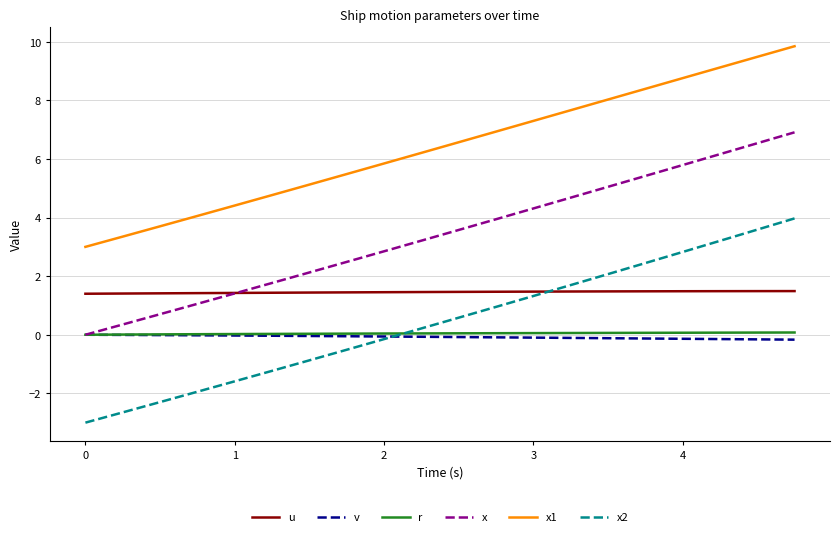

Which series has the largest range (max minus min)?

x2